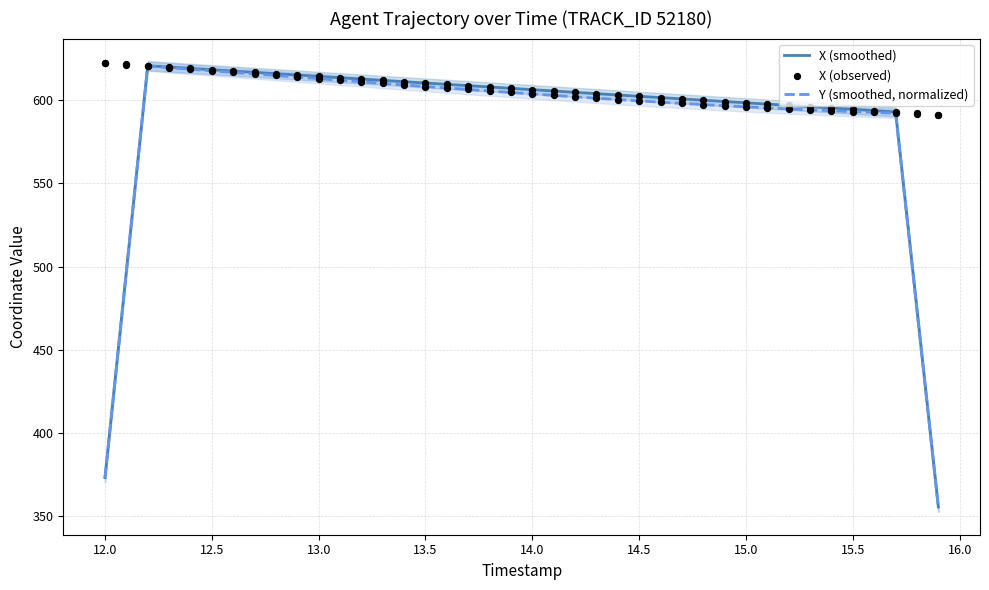

At how many categories does at least one series exceed 360?

40